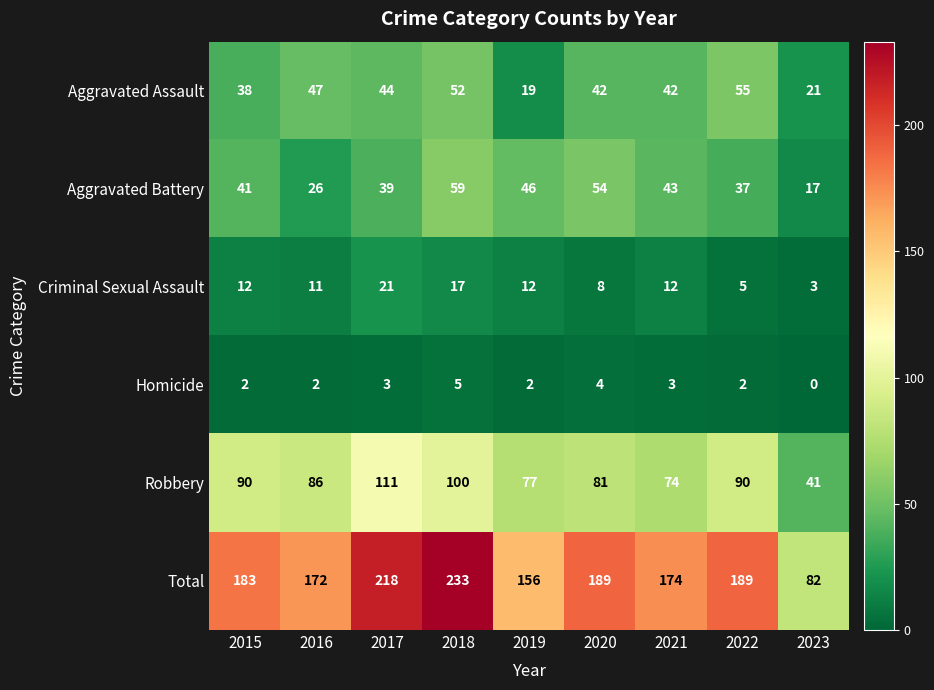

The Aggravated Battery series shows 18 at 2019. True or false?

False